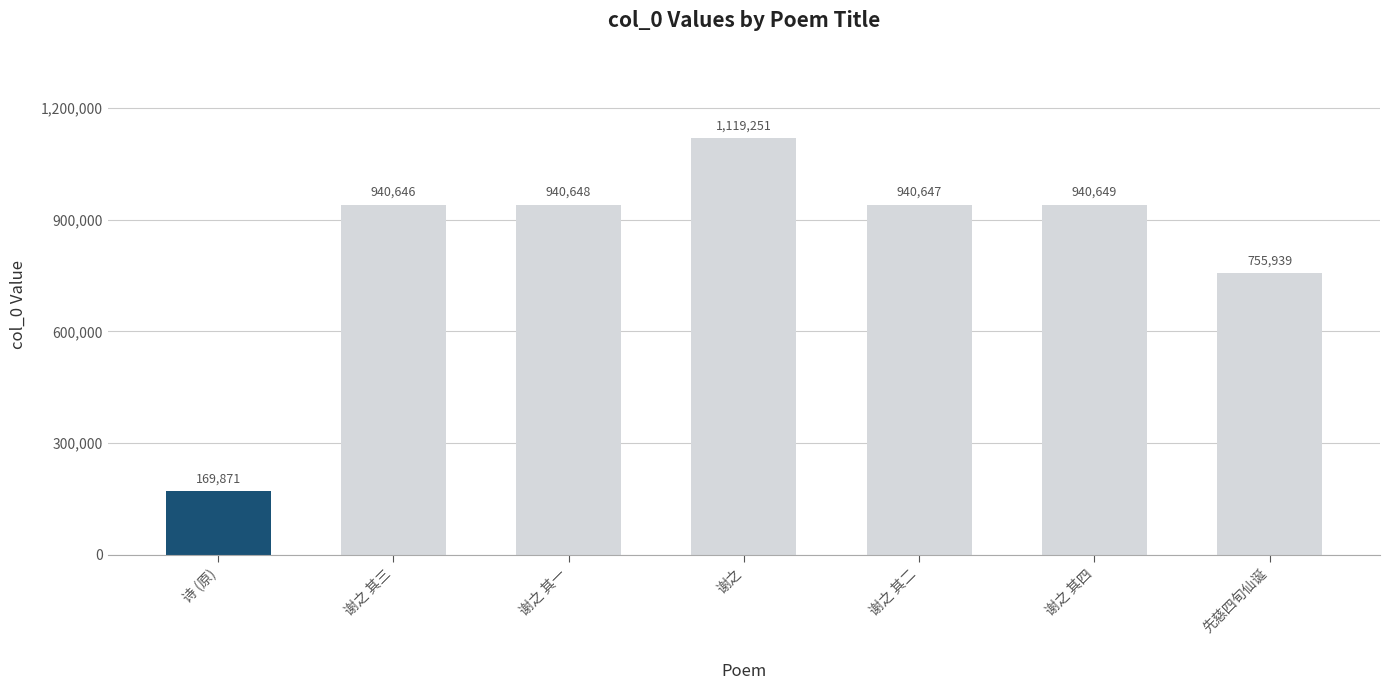

Reading left to right, extract all data points from this chart.

169871	940646	940648	1119251	940647	940649	755939